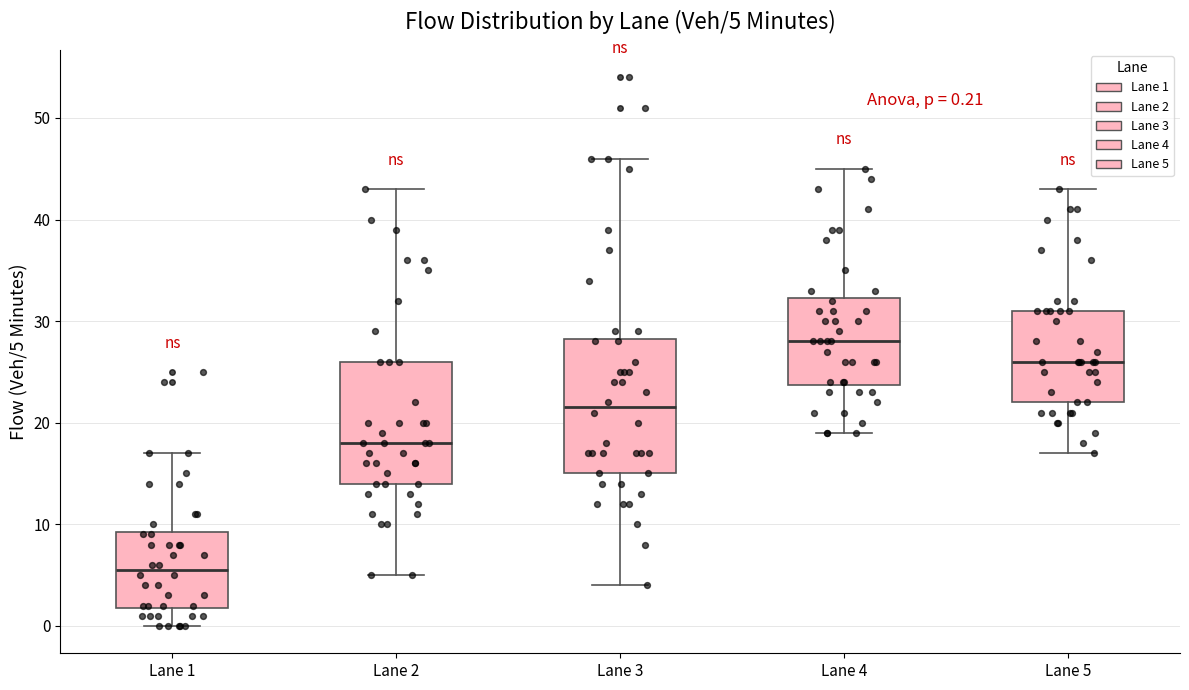

Comparing the boxes themselves (not the whiskers), which one is the tallest?

Lane 3